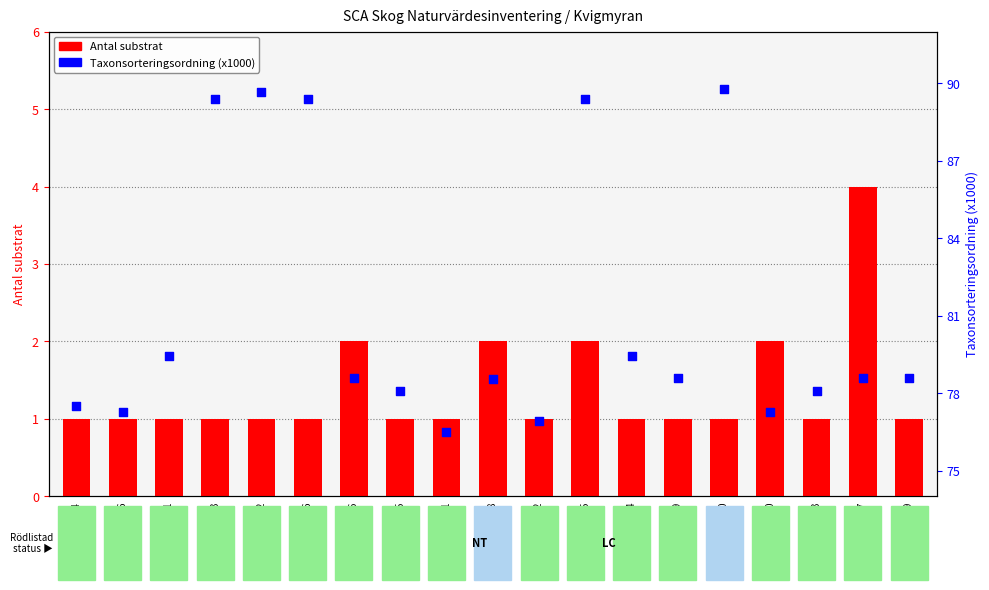

What is the total value across all series at 96789926?

80.6